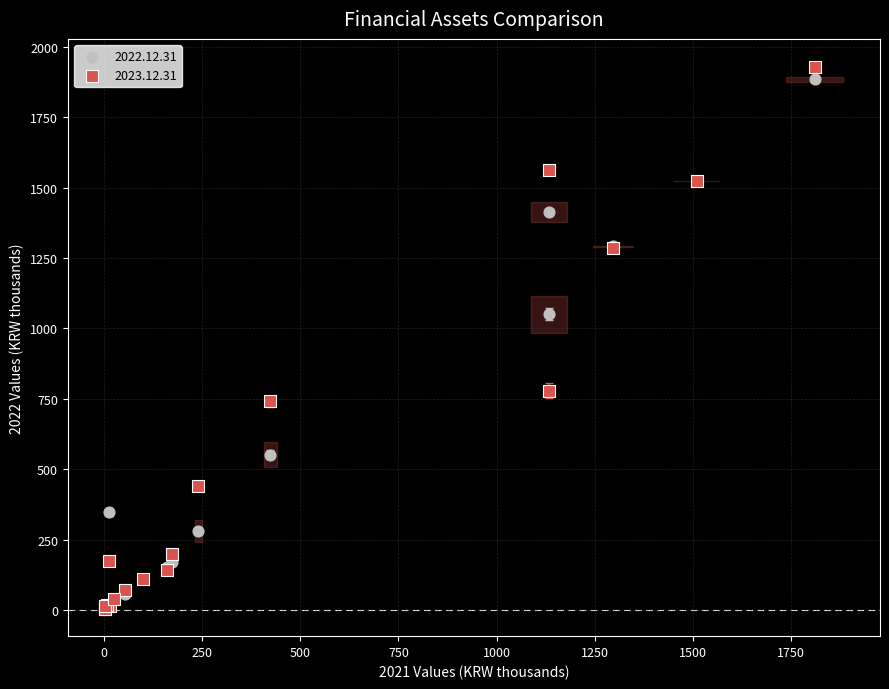

What are all the series names shown in the legend?

2022.12.31, 2023.12.31